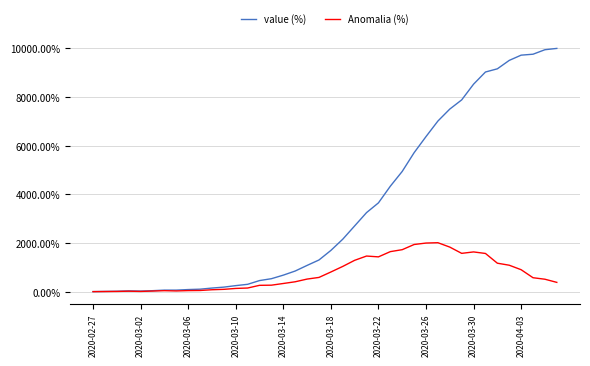

List the series in order of their peak value, lowest first.

Anomalia (%), value (%)